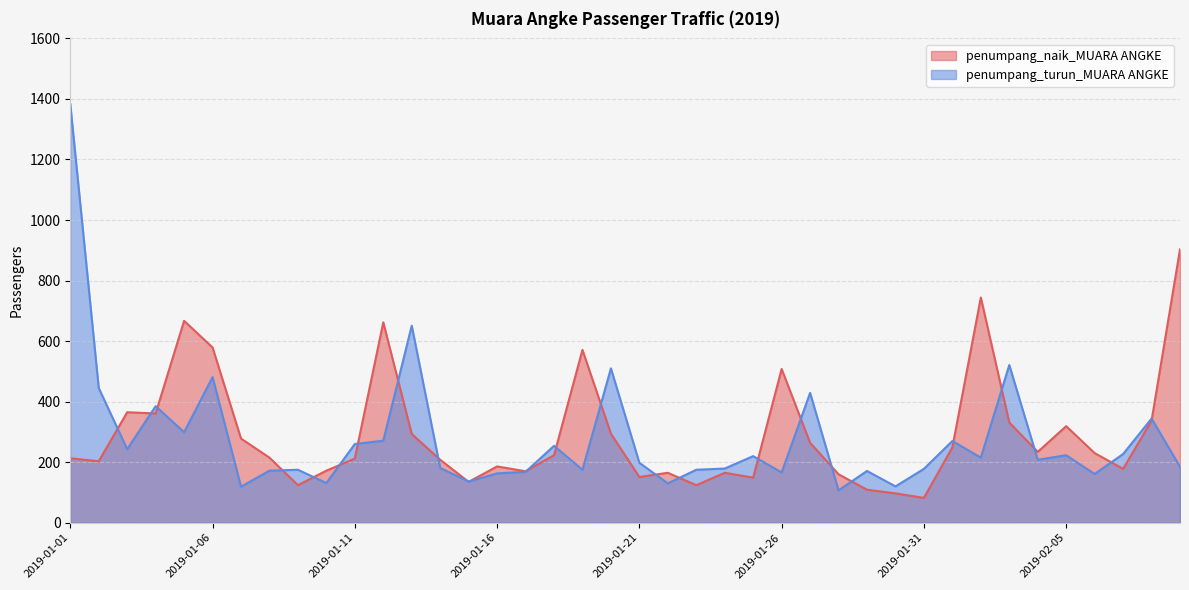

Which series has the largest range (max minus min)?

penumpang_turun_MUARA ANGKE